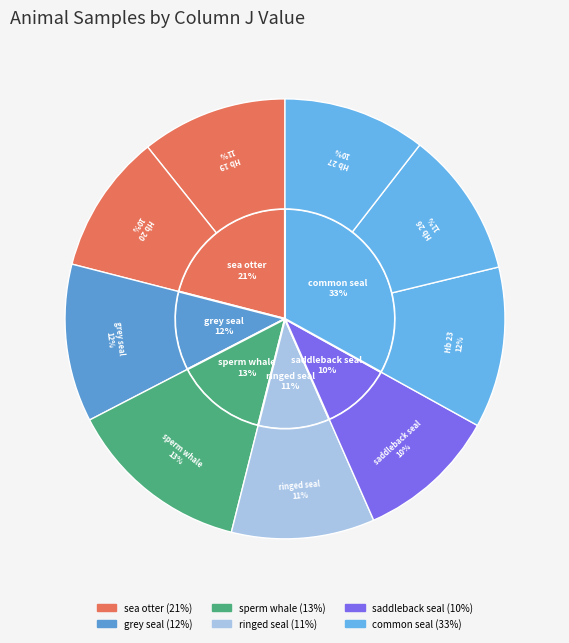

How much of the chart is everything except saddleback seal?

89.7%